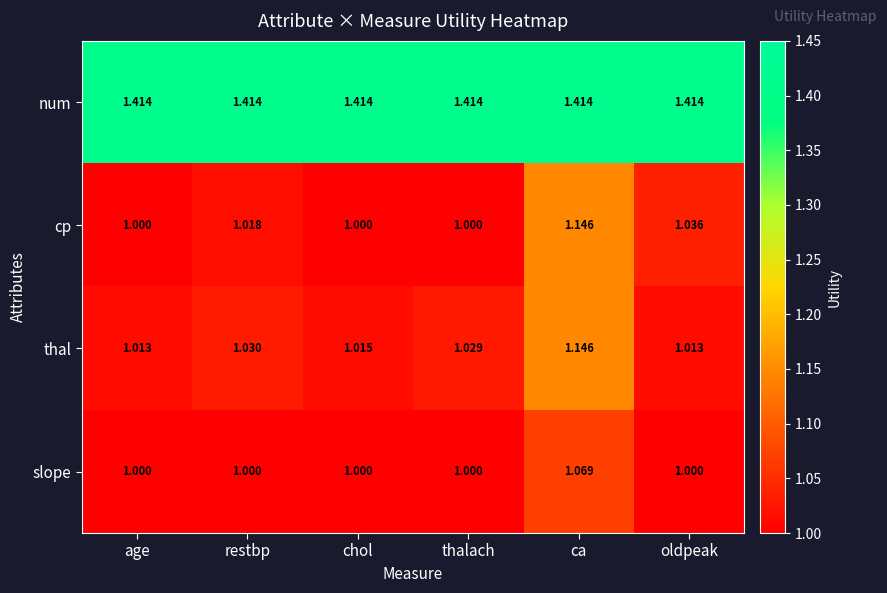

What is the total value across all series at oldpeak?

4.5